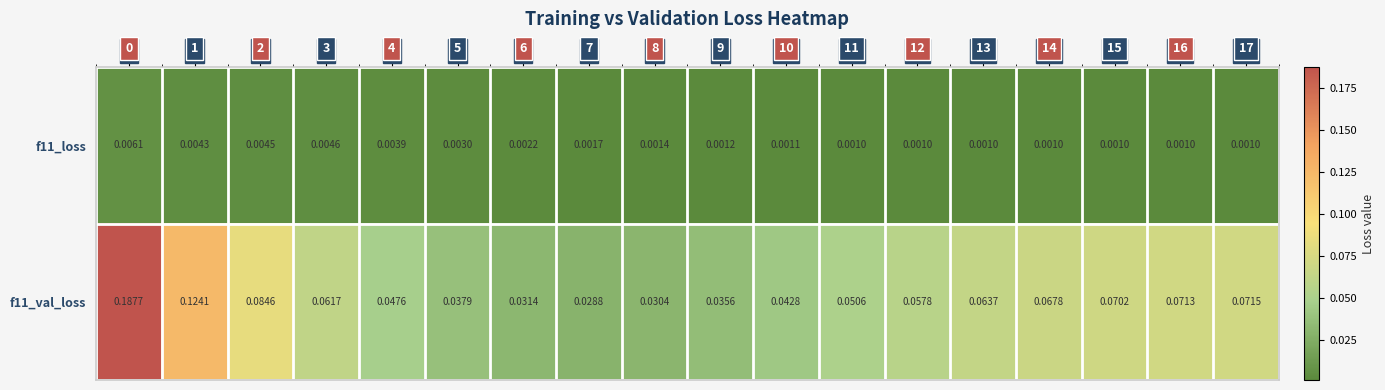

Is the value of f11_loss at 17 greater than the value of f11_val_loss at 15?

No